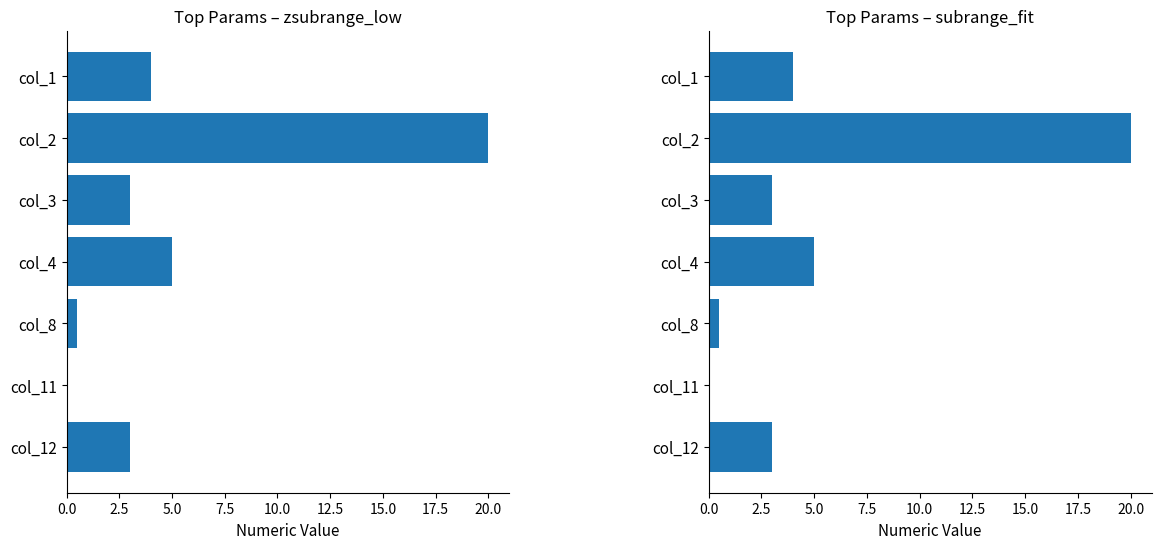

What is the approximate value of zsubrange_low at col_4?

5.0